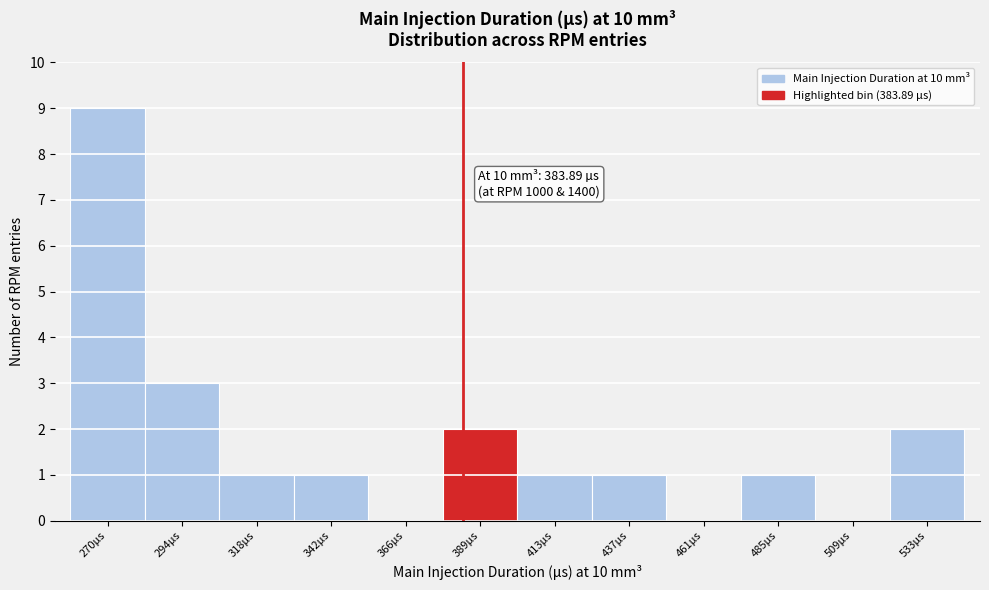

Over which range of the x-axis is the bar tallest?

260 to 280